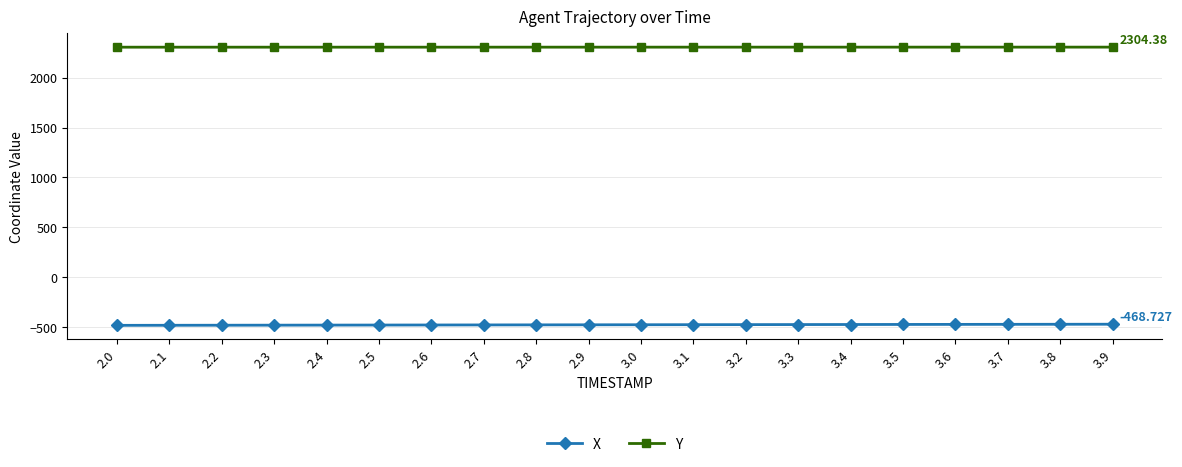

Count the number of data series in this chart.

2